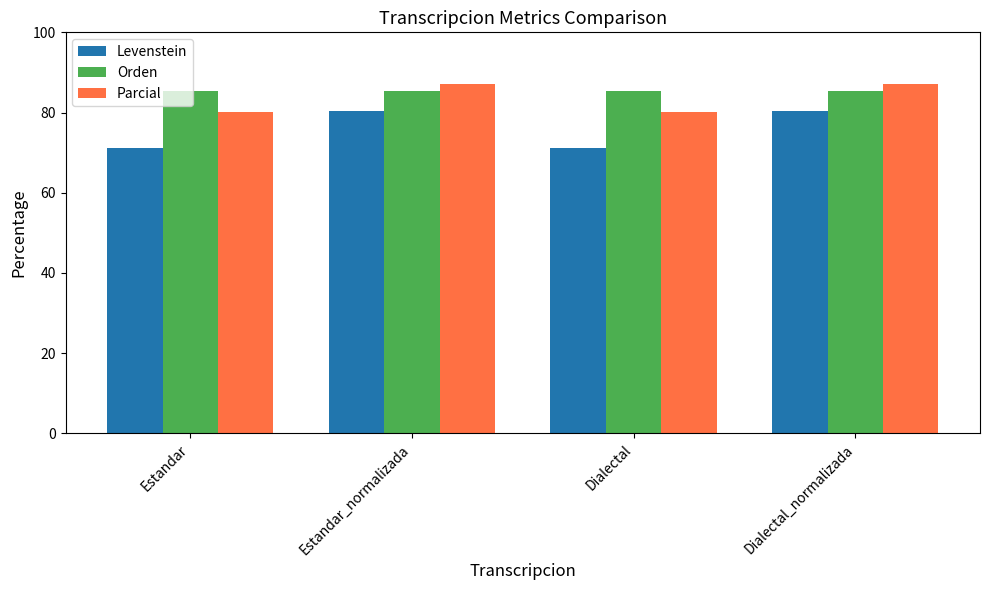

What is the label of the 3rd bar from the right?

Estandar_normalizada